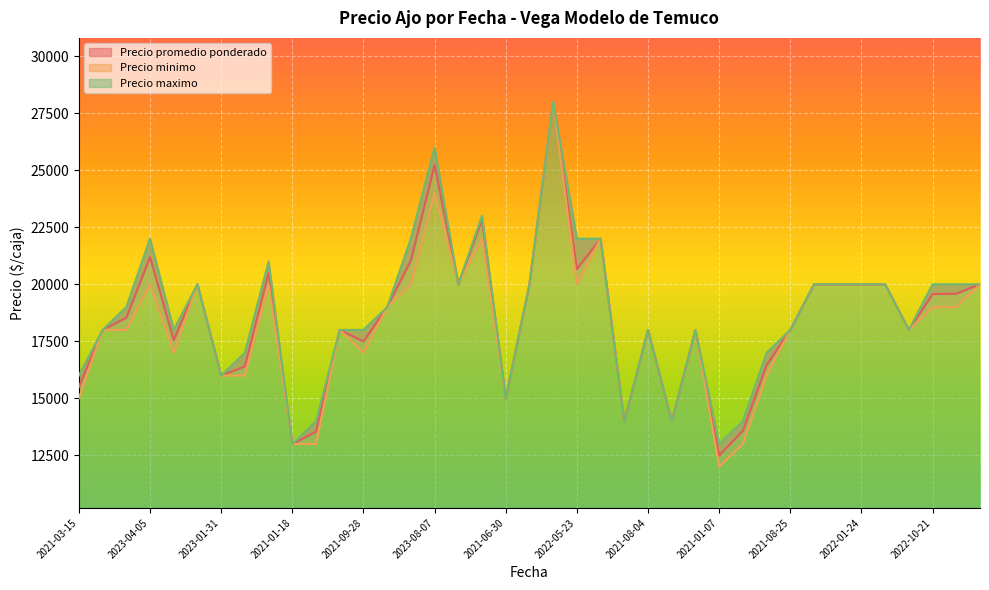

The value of Precio minimo at 2021-08-02 is 18000. True or false?

True